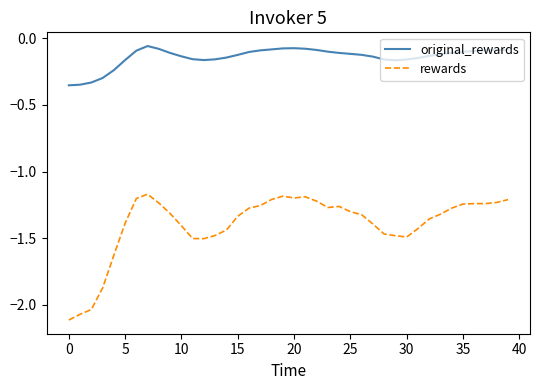

List the series in order of their overall mean, highest first.

original_rewards, rewards